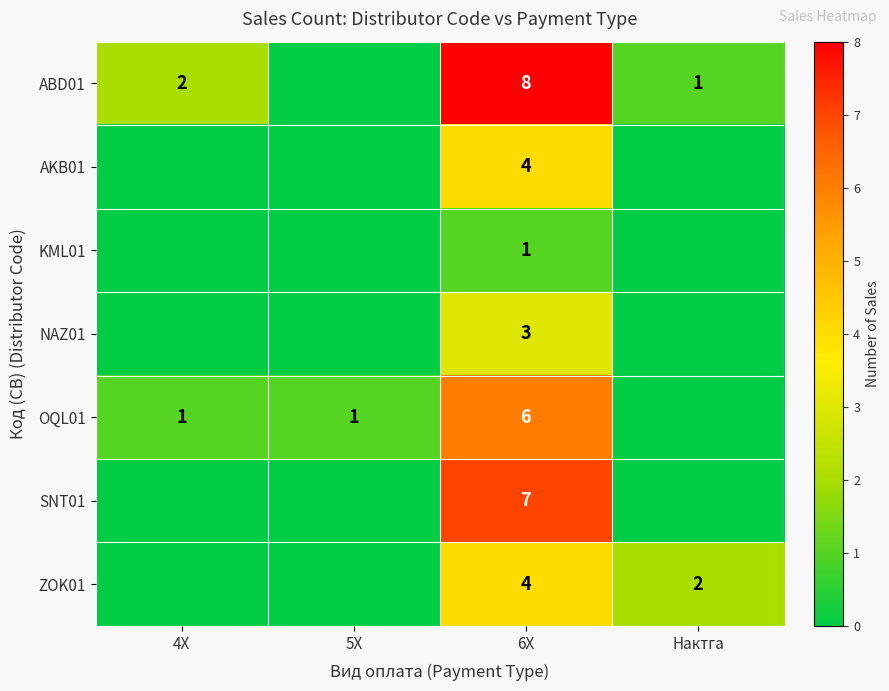

The ABD01 series shows 2 at 4Х. True or false?

True